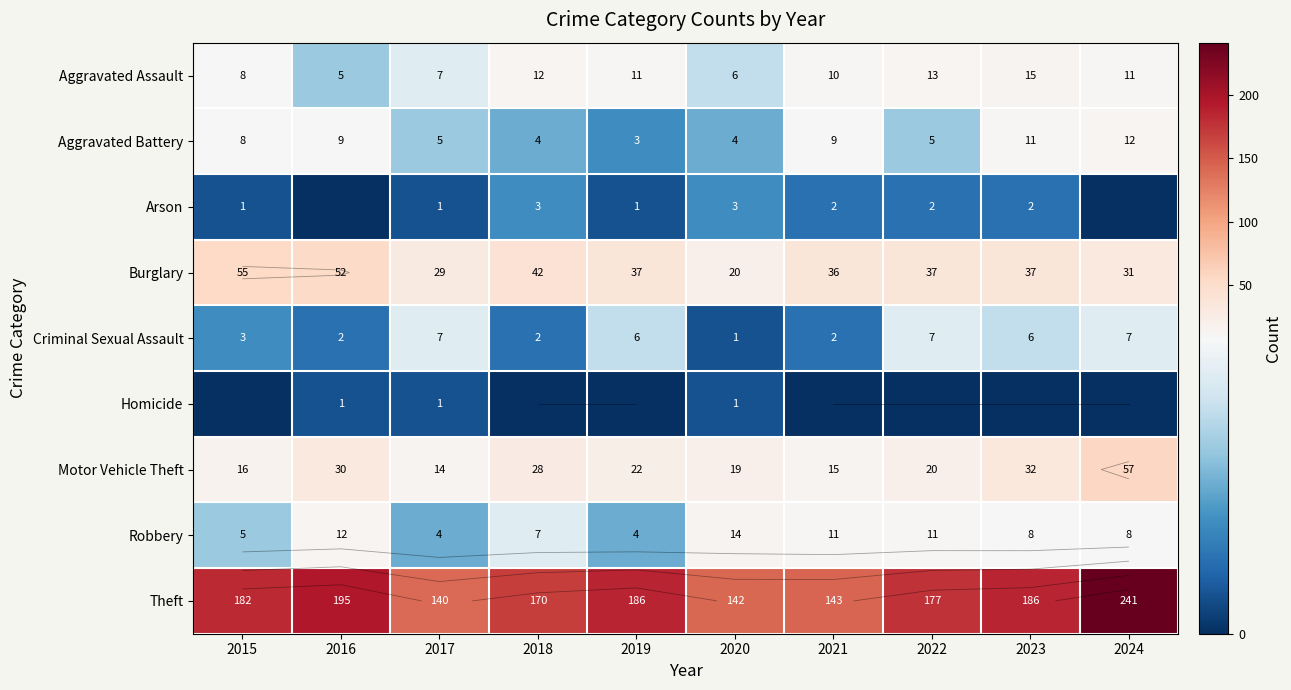

What is the total value across all series at 2019?

270